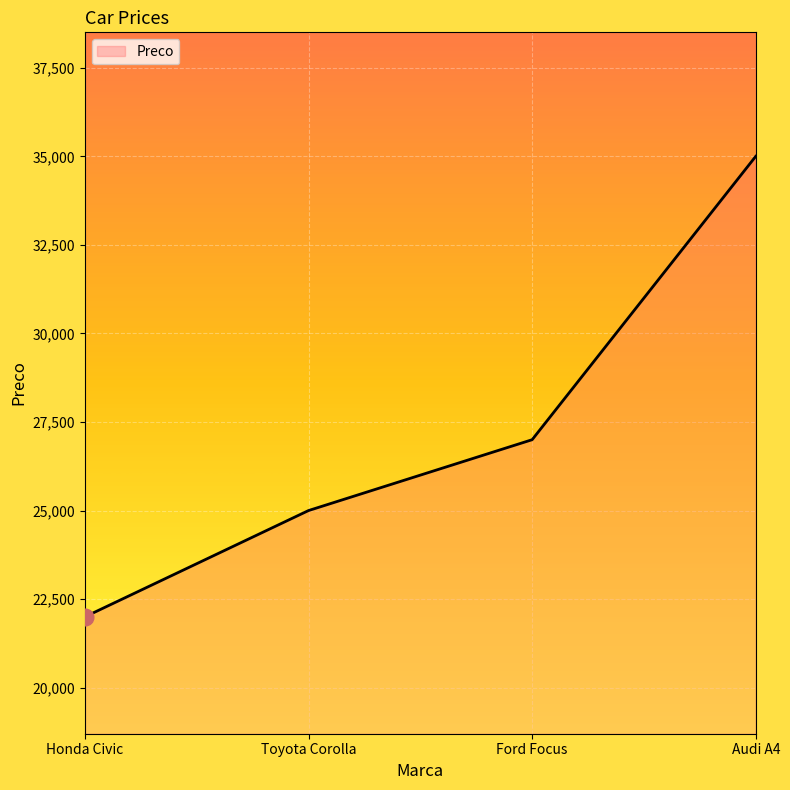

What is the difference between the maximum and minimum values?

13000